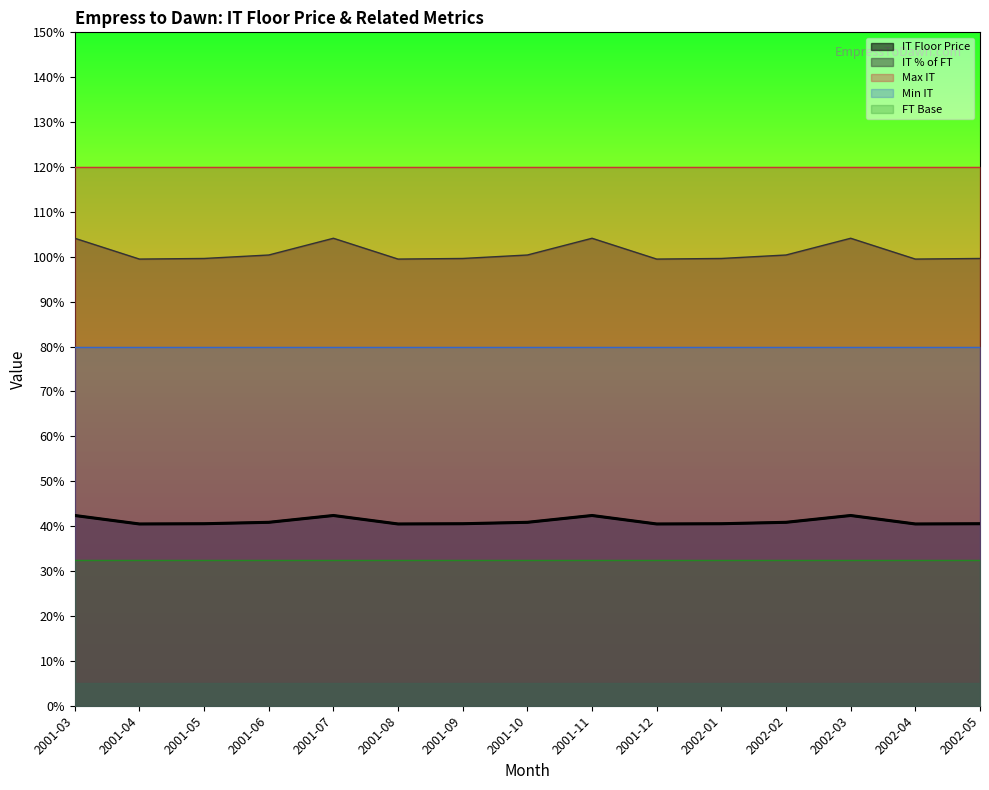

At which category is the sum across all series the highest?

2001-03